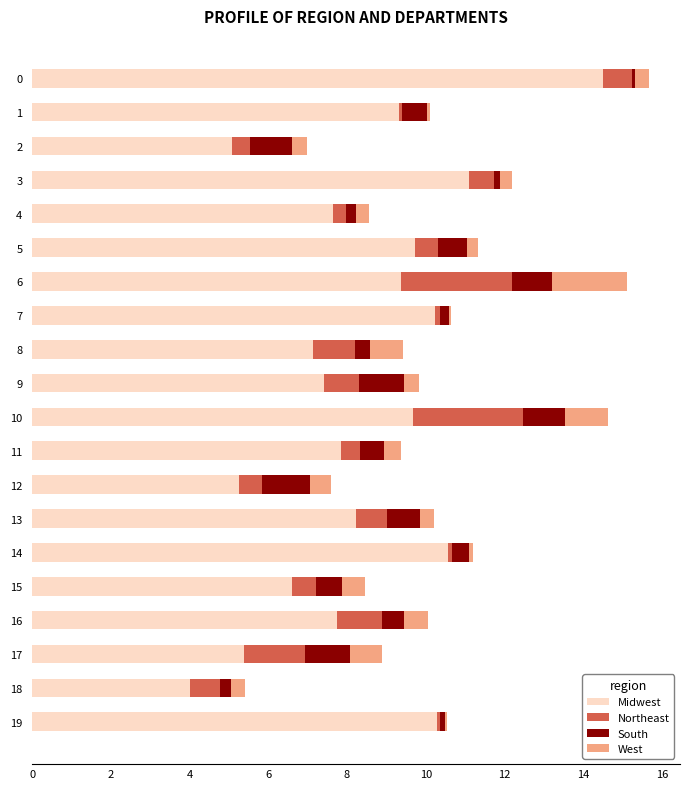

The Midwest series shows 6.6 at 0. True or false?

False